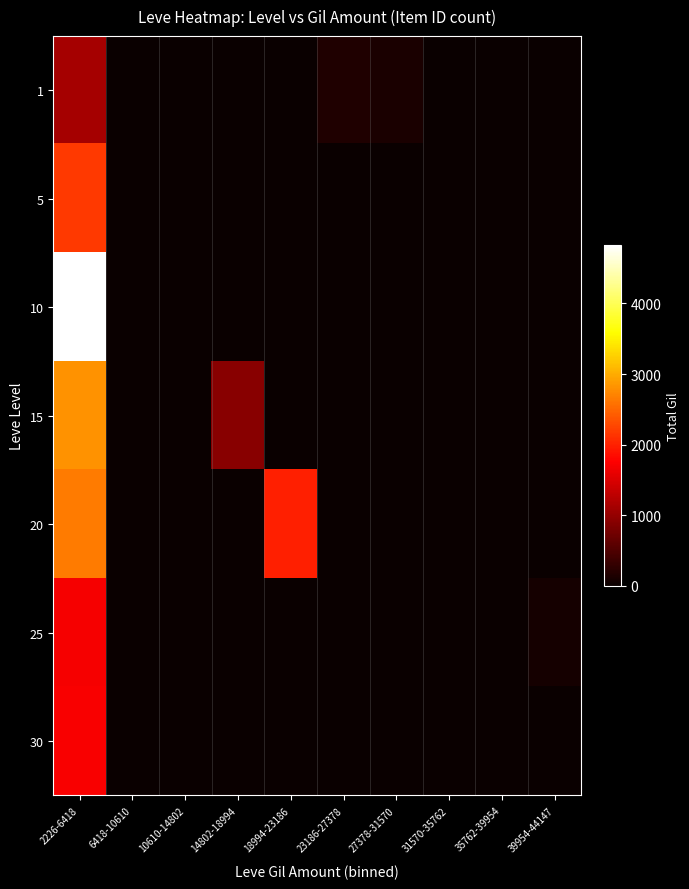

How many categories are shown in the chart?

10